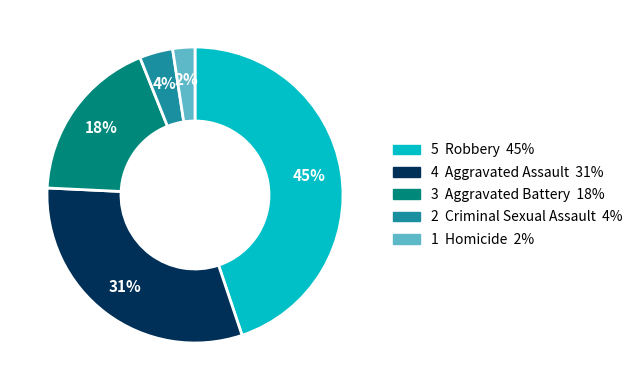

Is there any slice that represents more than half of the pie?

No